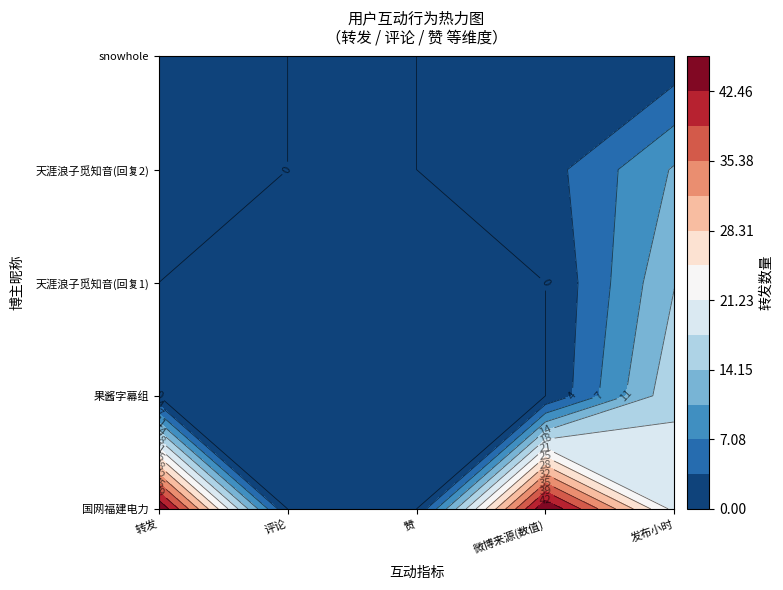

The 果酱字幕组 series shows 0 at 0. True or false?

True